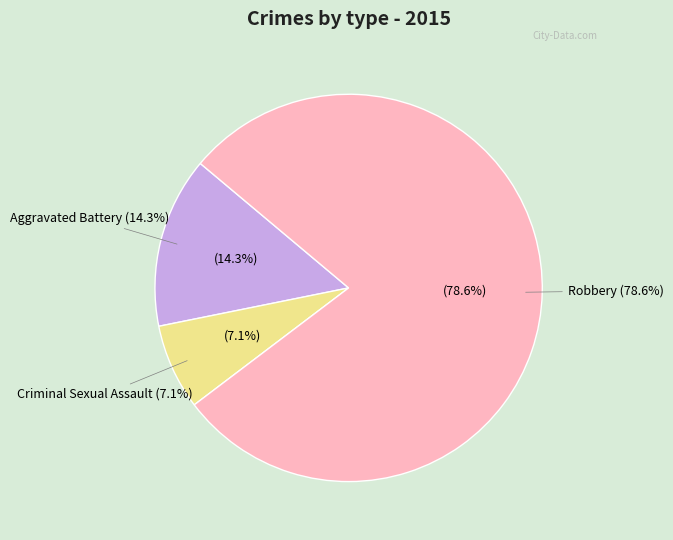

Which has a higher value, Aggravated Battery or Criminal Sexual Assault?

Aggravated Battery